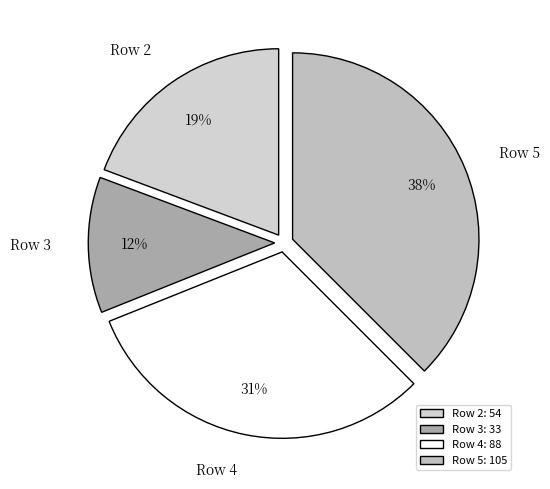

Is there any slice that represents more than half of the pie?

No